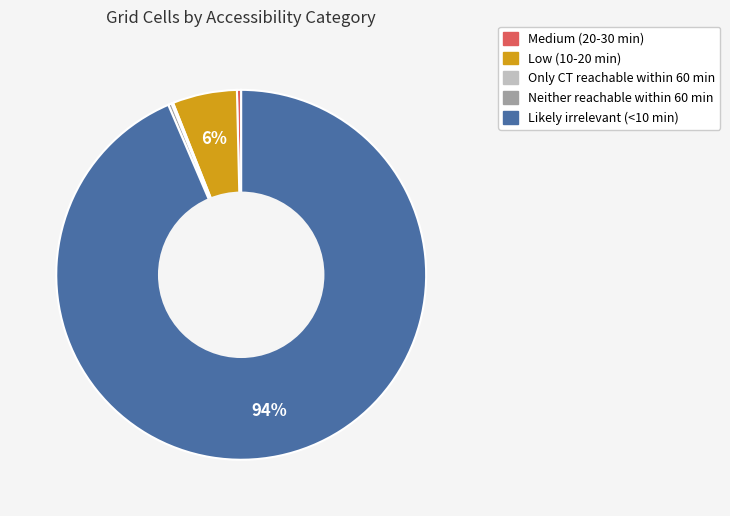

To the nearest percent, what portion does Likely irrelevant (<10 min) represent?

94%